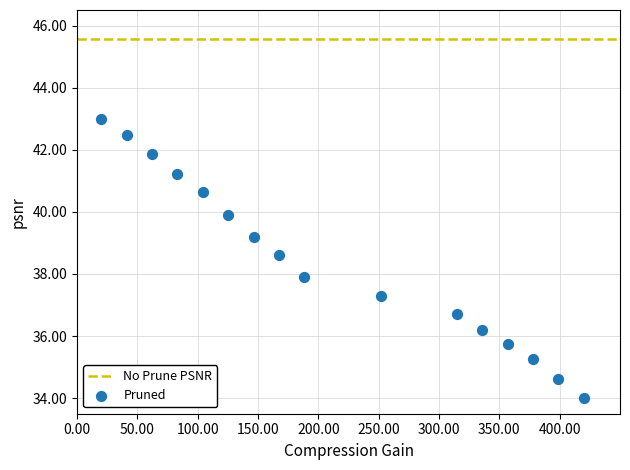

What is the range of X values (max minus min)?

400.0